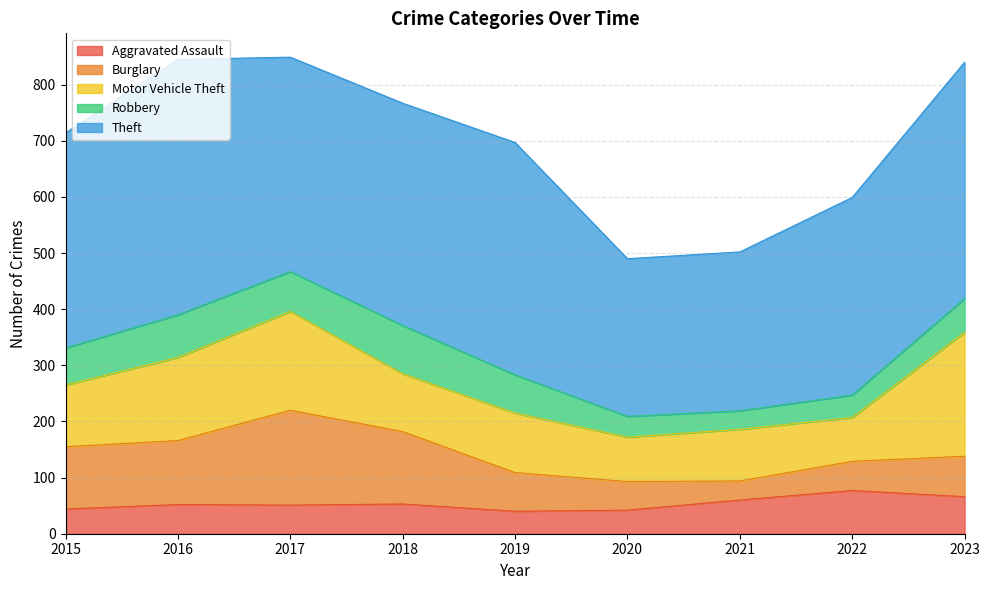

True or false: Theft and Aggravated Assault intersect in this chart.

False